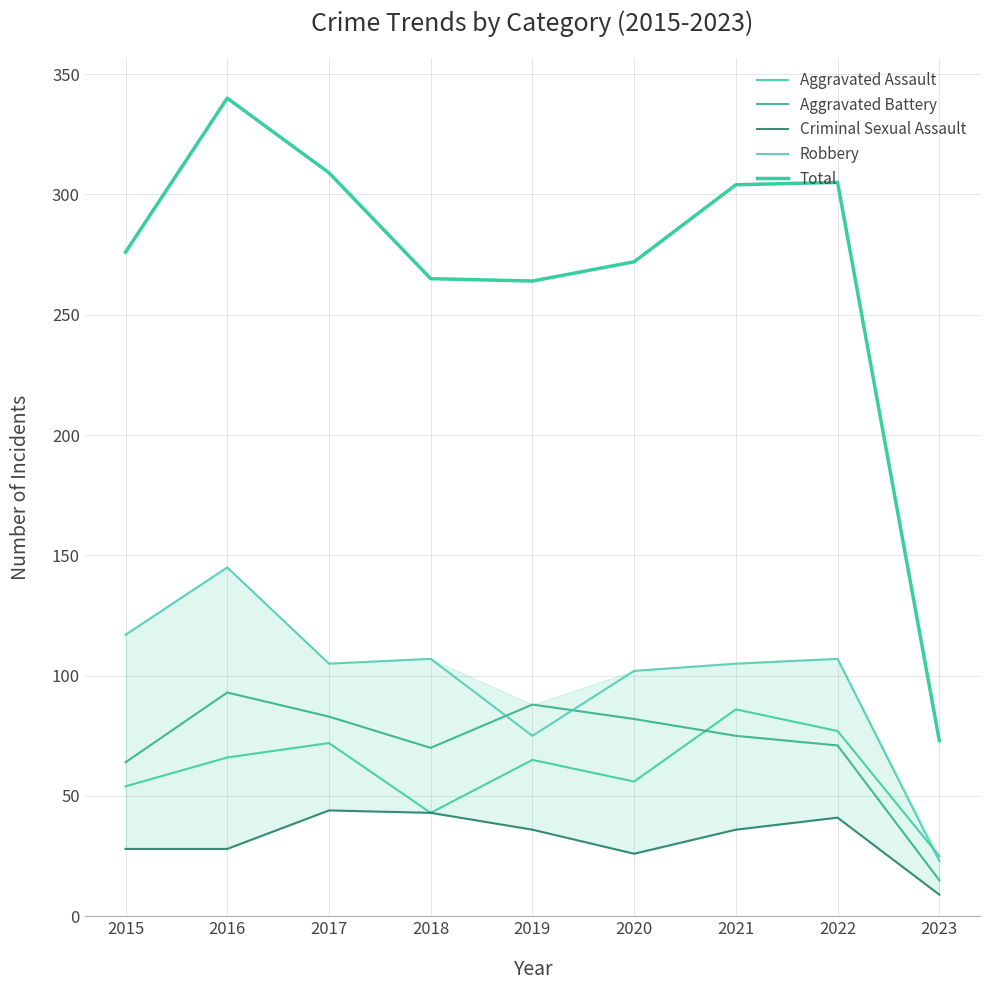

True or false: Robbery has more than 1 interior local peaks.

True